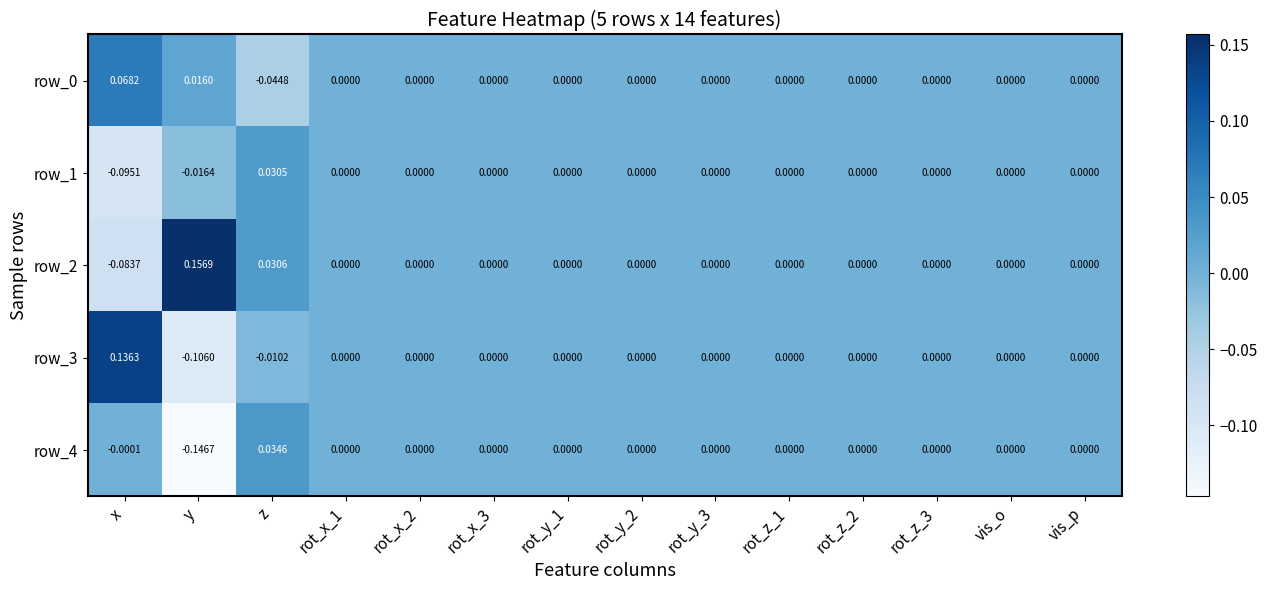

Which label corresponds to the largest value in the chart?

y